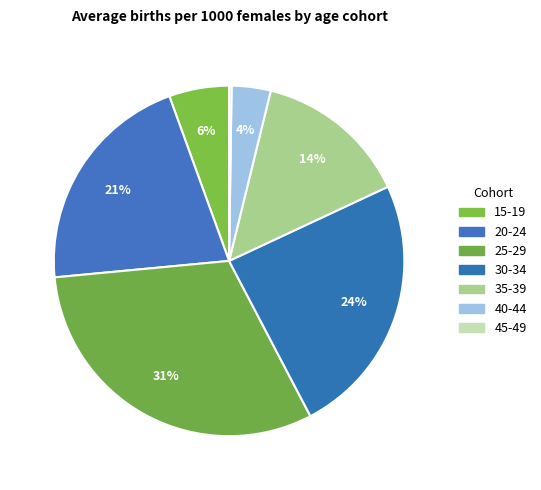

Is there any slice that represents more than half of the pie?

No